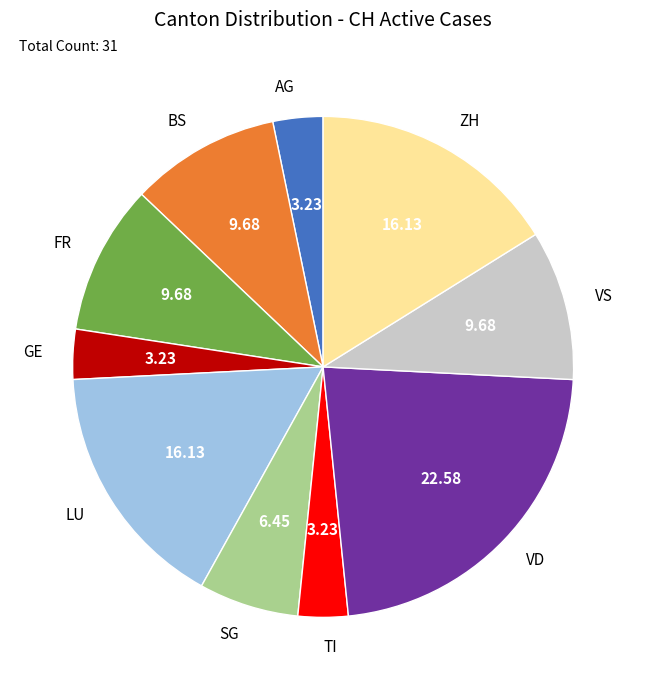

Do VD and GE together represent more than half of the pie?

No